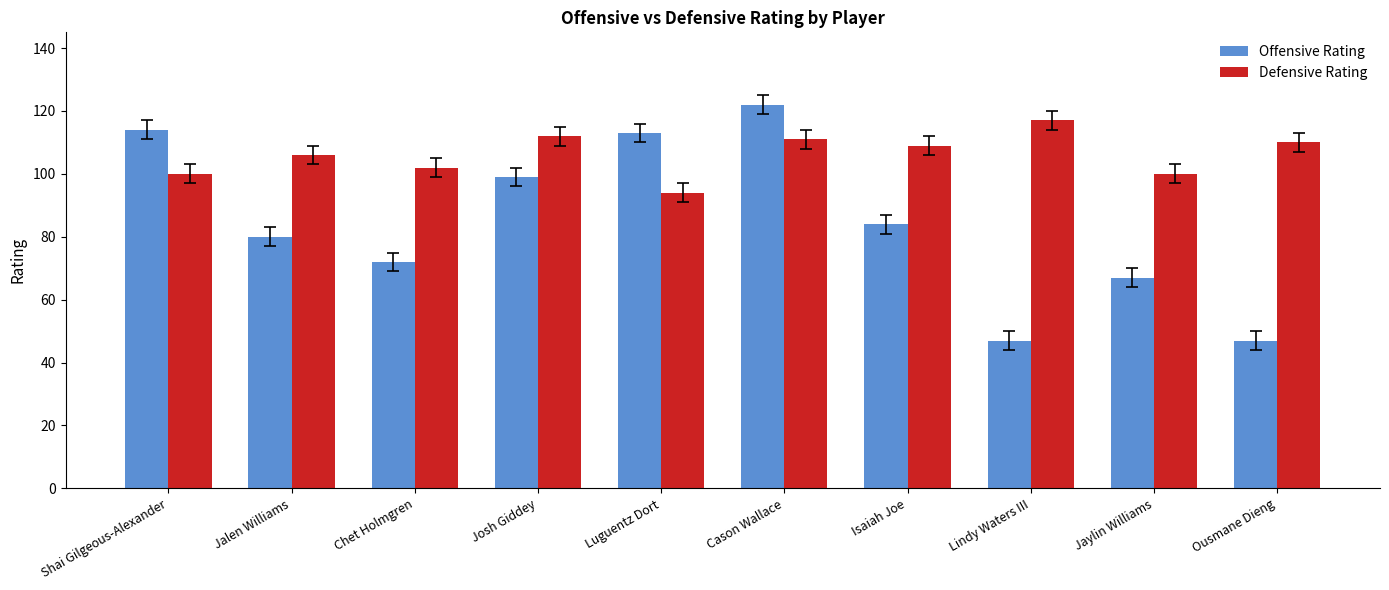

Which series has the largest total across all categories?

Defensive Rating